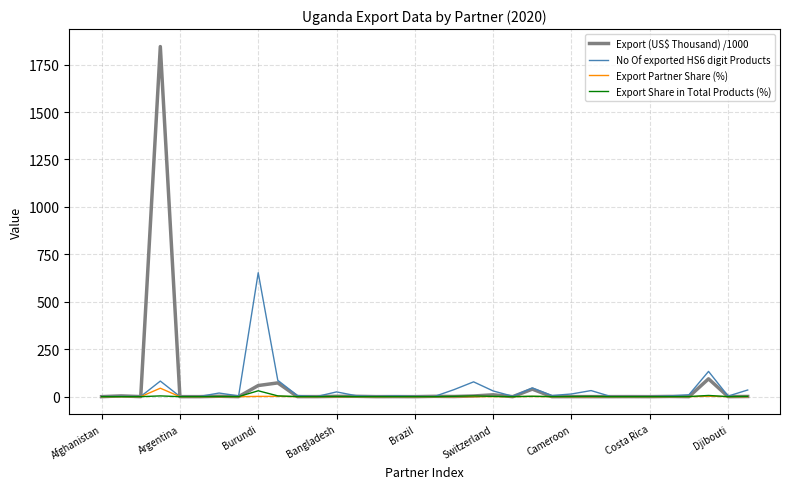

Which series has the largest range (max minus min)?

Export (US$ Thousand) /1000